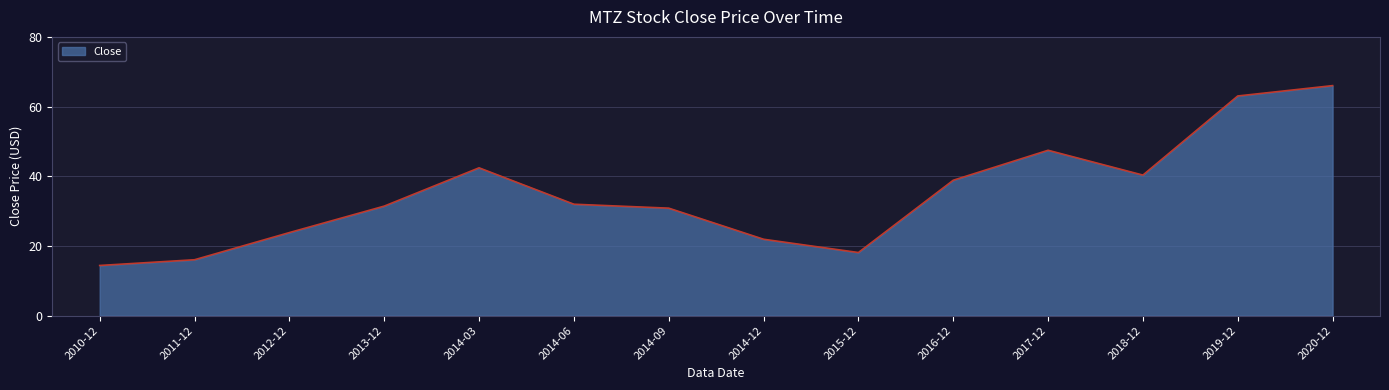

Between 2012-12 and 2014-12, which is larger?

2012-12